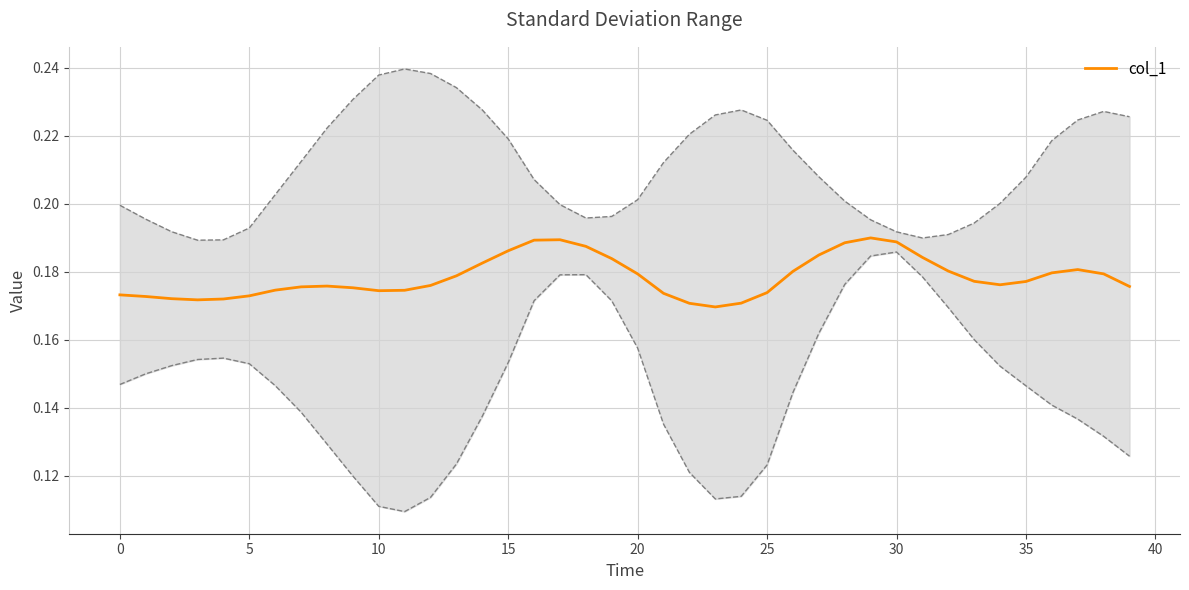

Reading left to right, what are all the values shown in this chart?

0.2	0.2	0.2	0.2	0.2	0.2	0.2	0.2	0.2	0.2	0.2	0.2	0.2	0.2	0.2	0.2	0.2	0.2	0.2	0.2	0.2	0.2	0.2	0.2	0.2	0.2	0.2	0.2	0.2	0.2	0.2	0.2	0.2	0.2	0.2	0.2	0.2	0.2	0.2	0.2